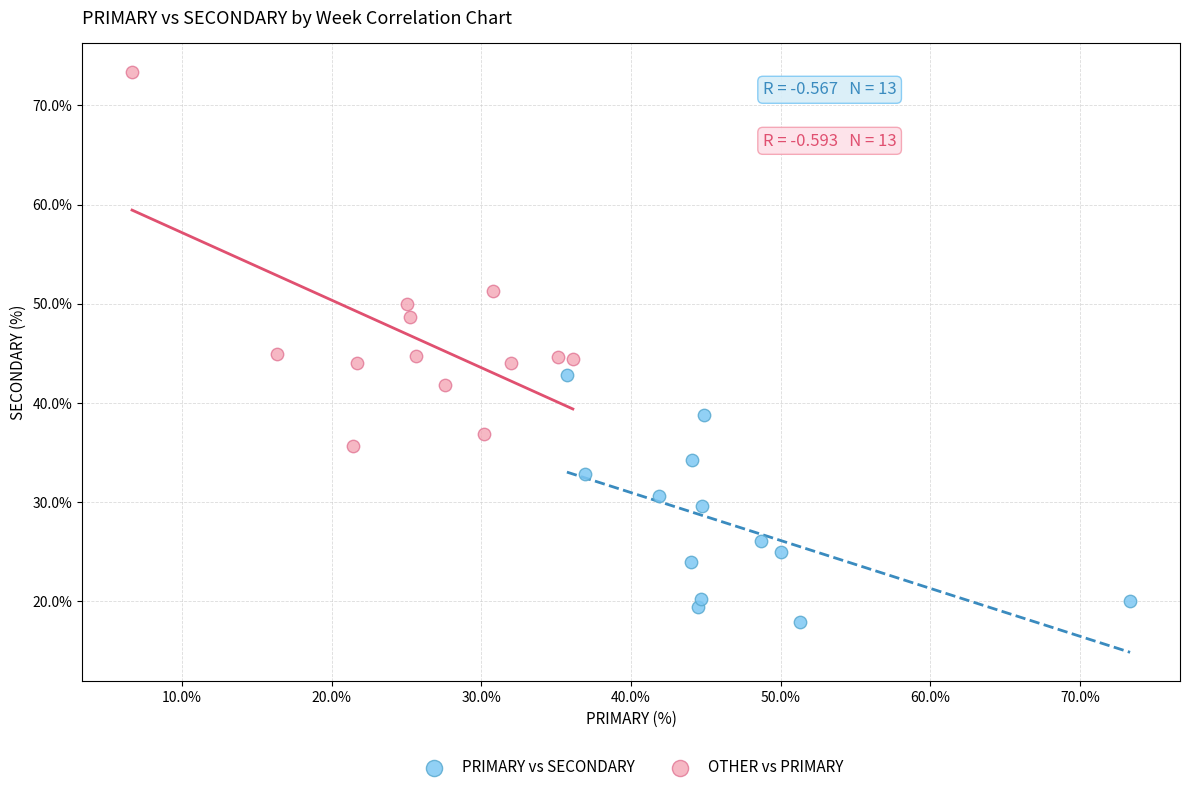

Which series contains the lowest Y value?

PRIMARY vs SECONDARY